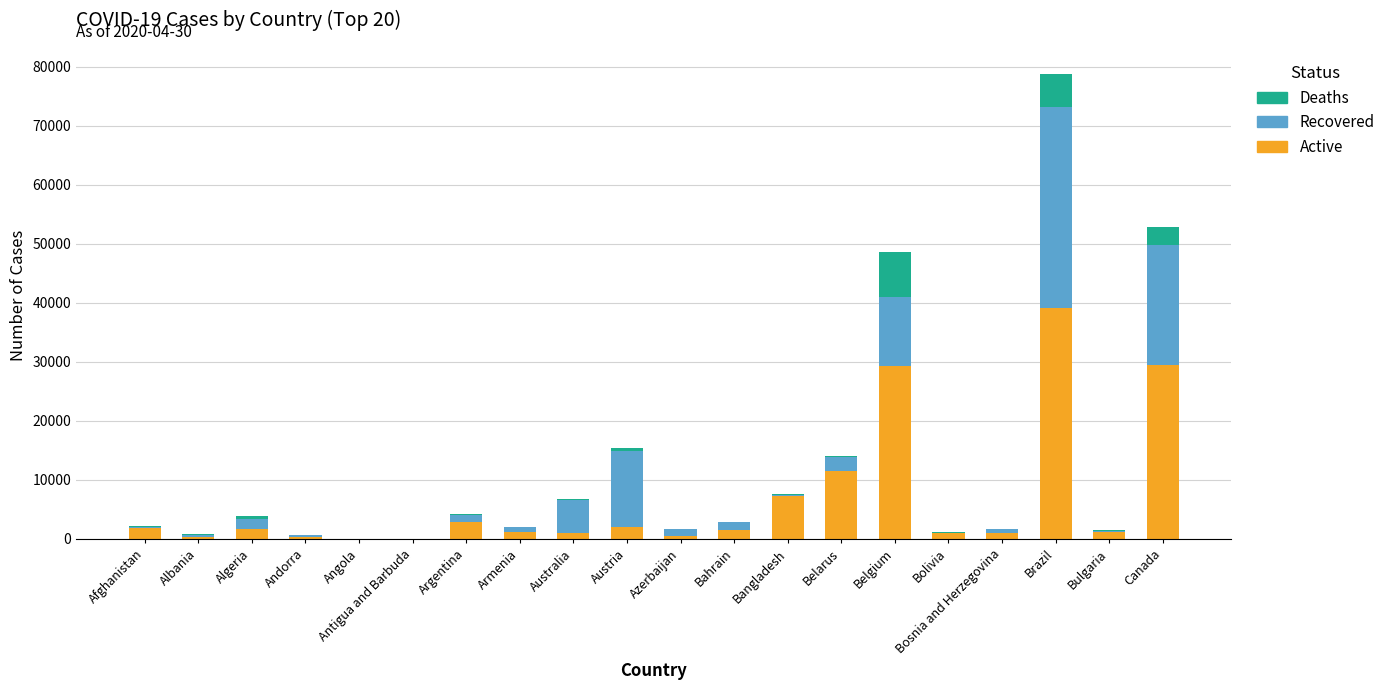

What is the sum of all Active values?

132666